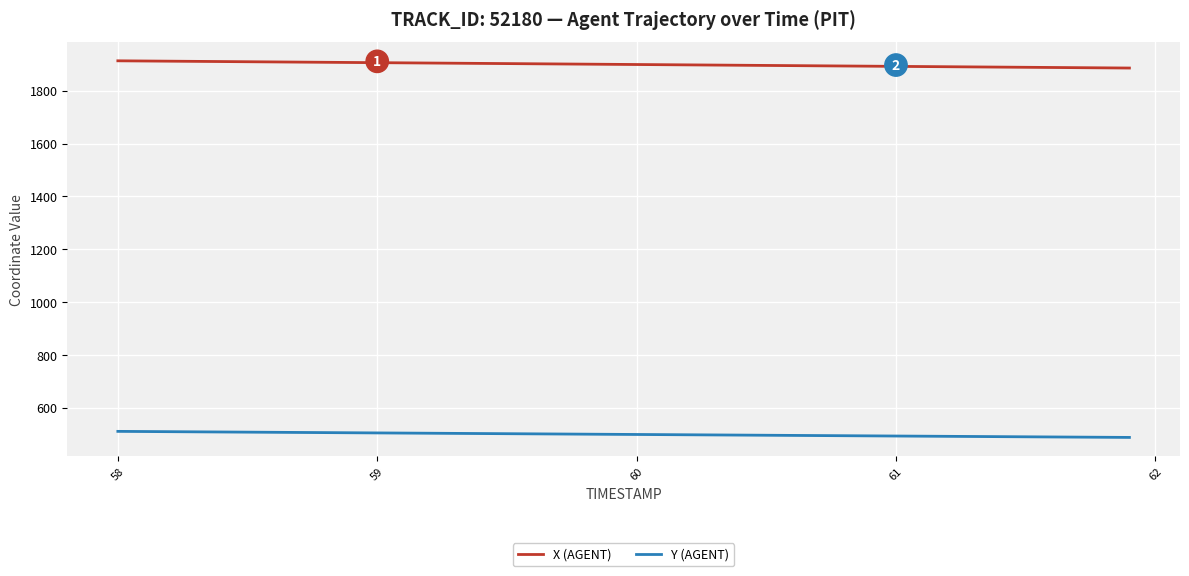

Which series has the largest total across all categories?

X (AGENT)